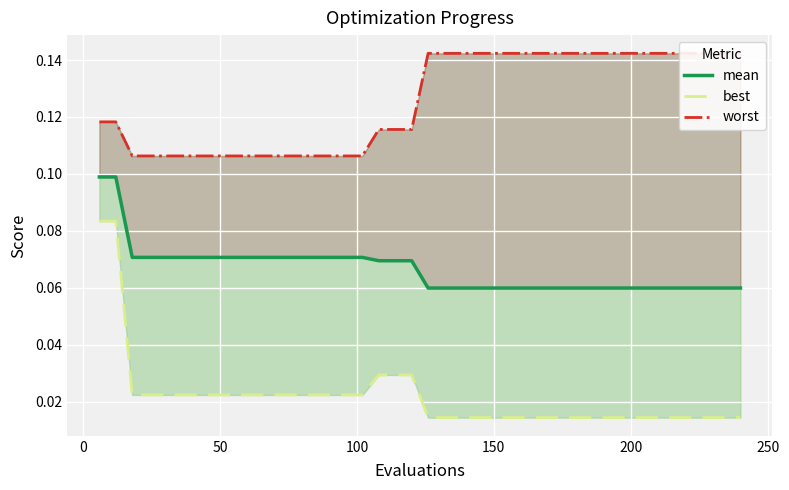

Reading left to right, what are all the values shown in this chart?

mean: 0.1	0.1	0.1	0.1	0.1	0.1	0.1	0.1	0.1	0.1	0.1	0.1	0.1	0.1	0.1	0.1	0.1	0.1	0.1	0.1	0.1	0.1	0.1	0.1	0.1	0.1	0.1	0.1	0.1	0.1	0.1	0.1	0.1	0.1	0.1	0.1	0.1	0.1	0.1	0.1
best: 0.1	0.1	0.0	0.0	0.0	0.0	0.0	0.0	0.0	0.0	0.0	0.0	0.0	0.0	0.0	0.0	0.0	0.0	0.0	0.0	0.0	0.0	0.0	0.0	0.0	0.0	0.0	0.0	0.0	0.0	0.0	0.0	0.0	0.0	0.0	0.0	0.0	0.0	0.0	0.0
worst: 0.1	0.1	0.1	0.1	0.1	0.1	0.1	0.1	0.1	0.1	0.1	0.1	0.1	0.1	0.1	0.1	0.1	0.1	0.1	0.1	0.1	0.1	0.1	0.1	0.1	0.1	0.1	0.1	0.1	0.1	0.1	0.1	0.1	0.1	0.1	0.1	0.1	0.1	0.1	0.1